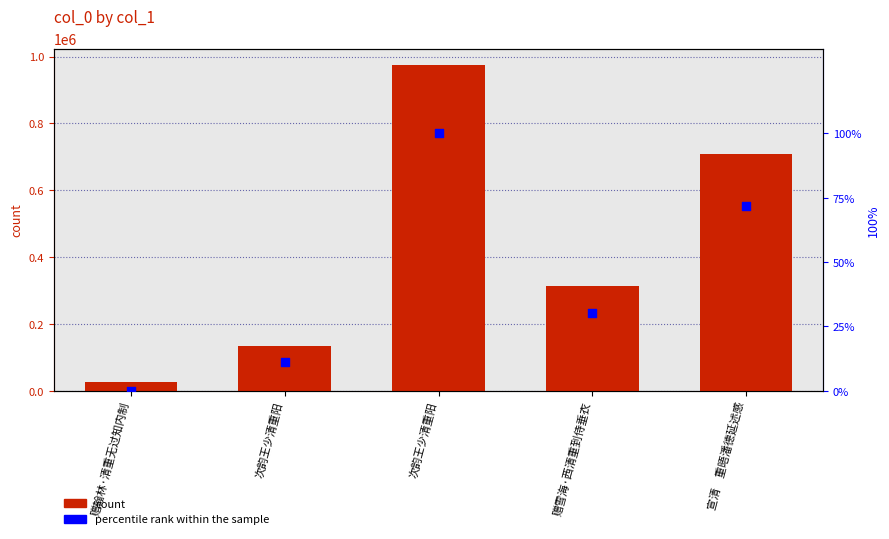

At which category is the sum across all series the highest?

次韵王少清重阳